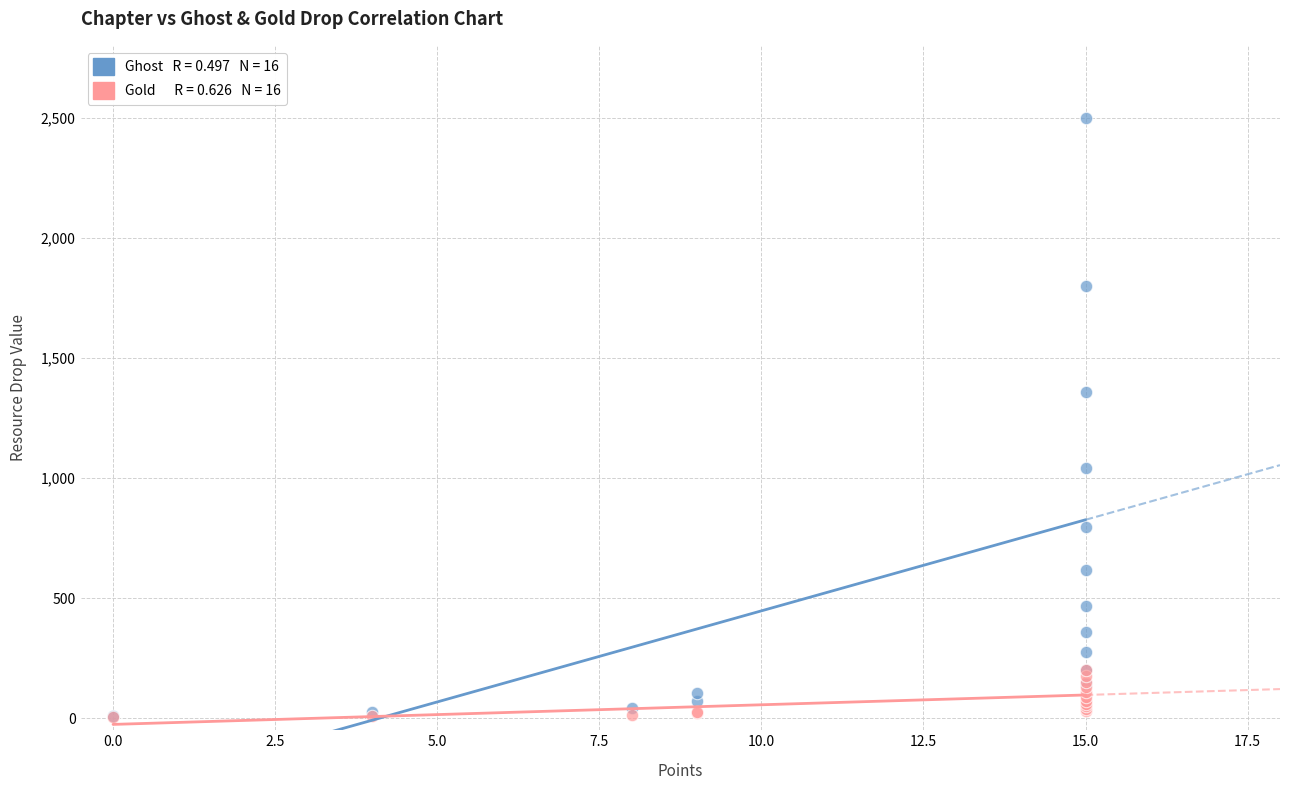

Across all series, what Y value is closest to 1252?

1360